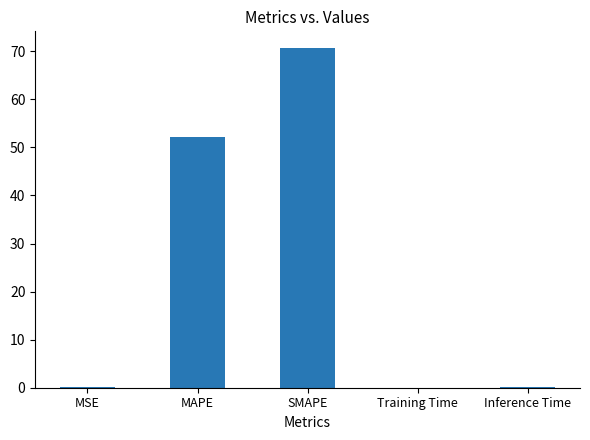

At which category does the chart reach its peak across all series?

SMAPE